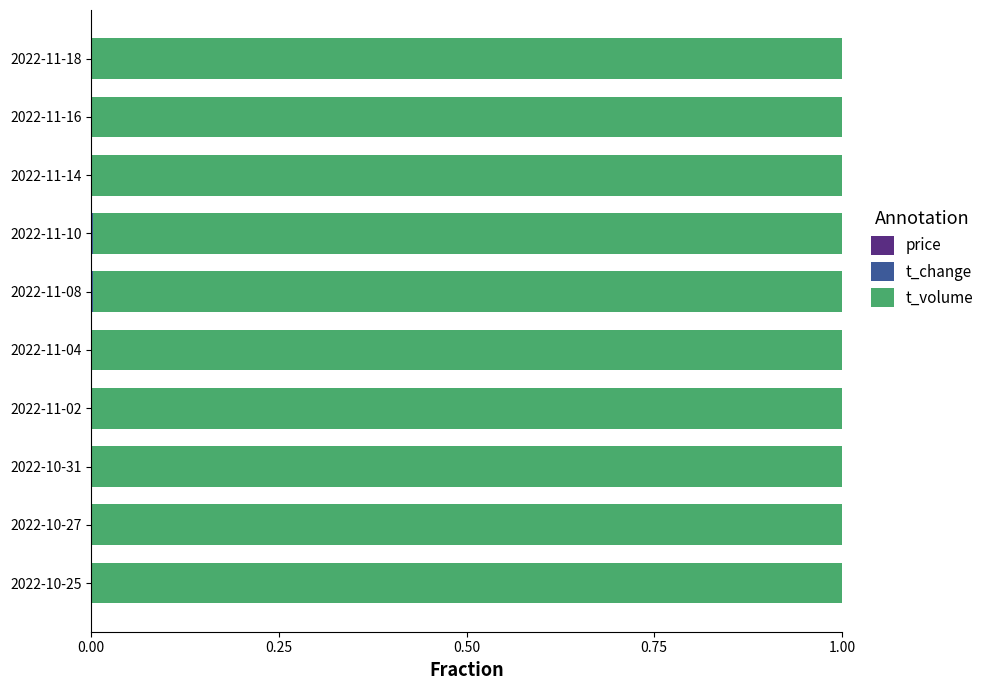

How many series are shown in this chart?

3